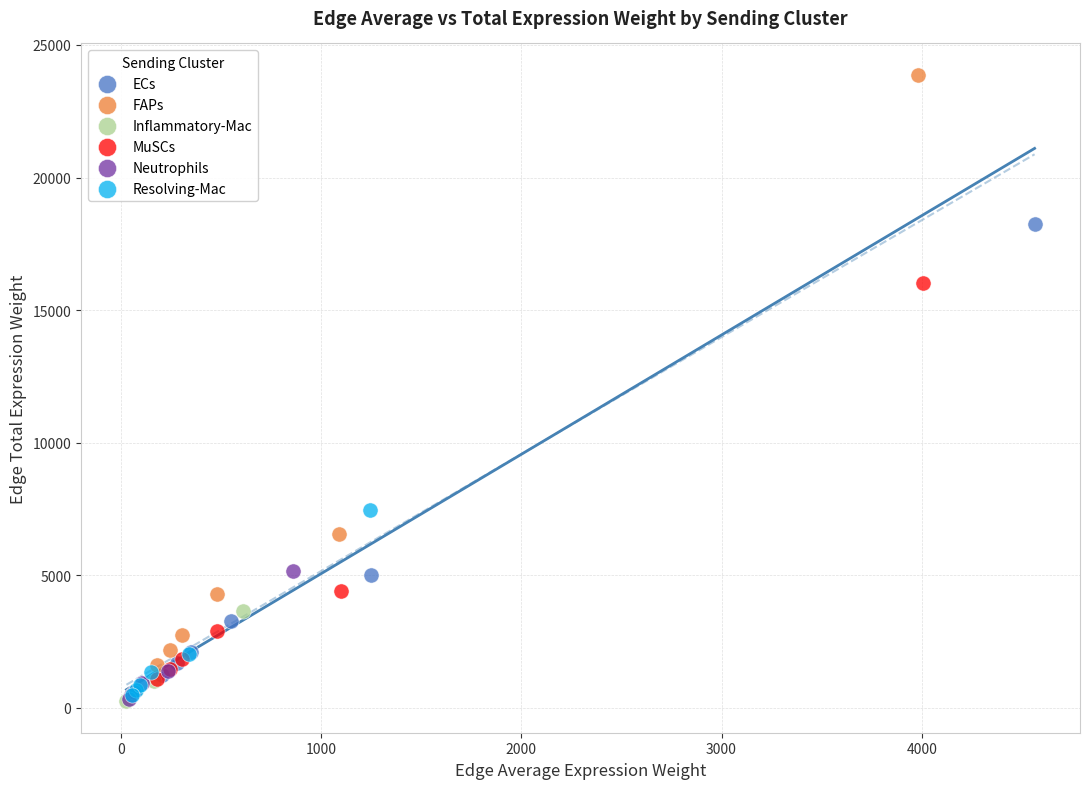

Which series contains the highest Y value?

FAPs